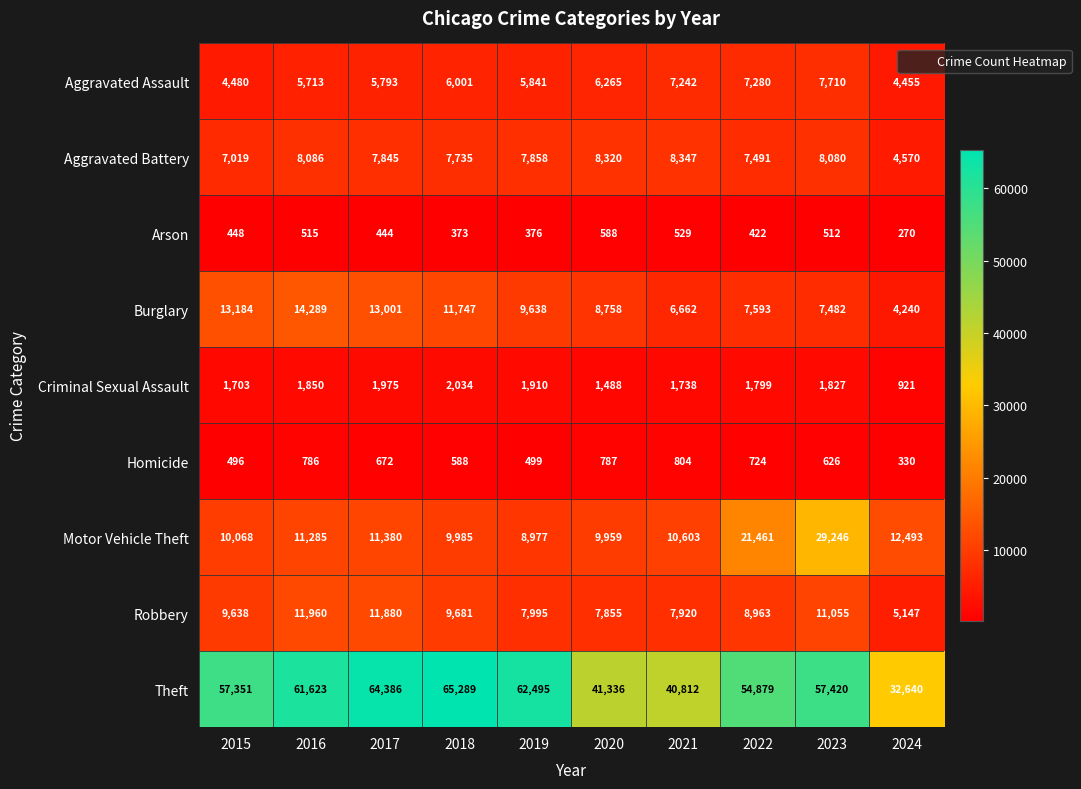

Between 2015 and 2016, which series saw the biggest shift?

Theft